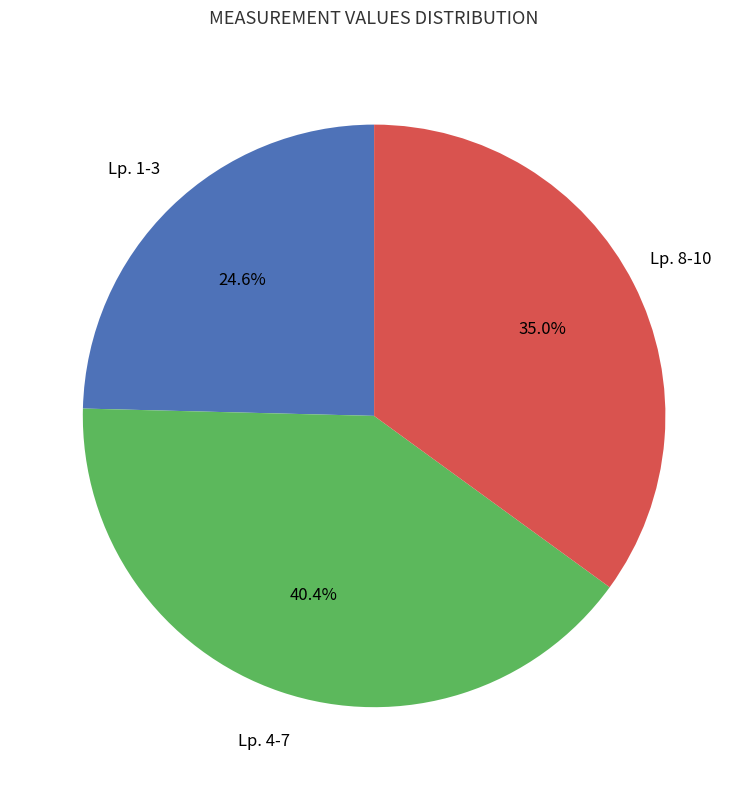

Which has a higher value, Lp. 1-3 or Lp. 8-10?

Lp. 8-10